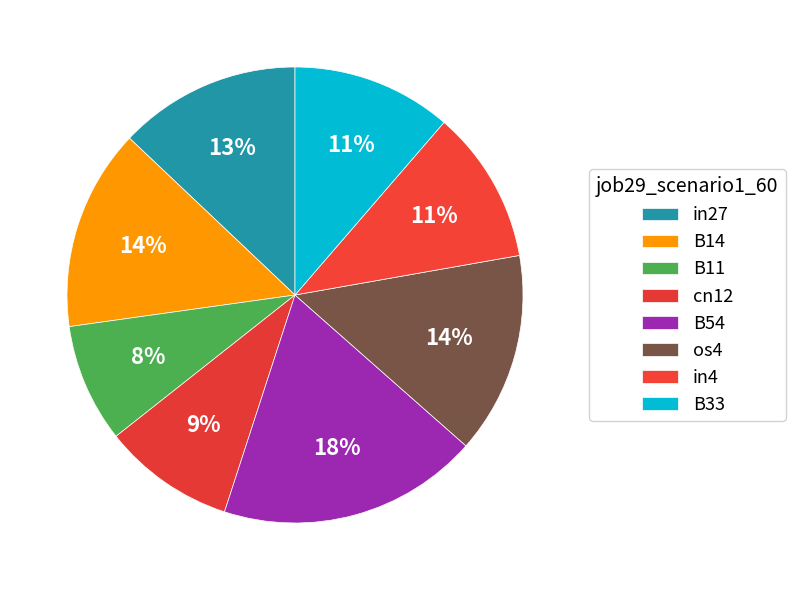

How many segments does this pie chart have?

8